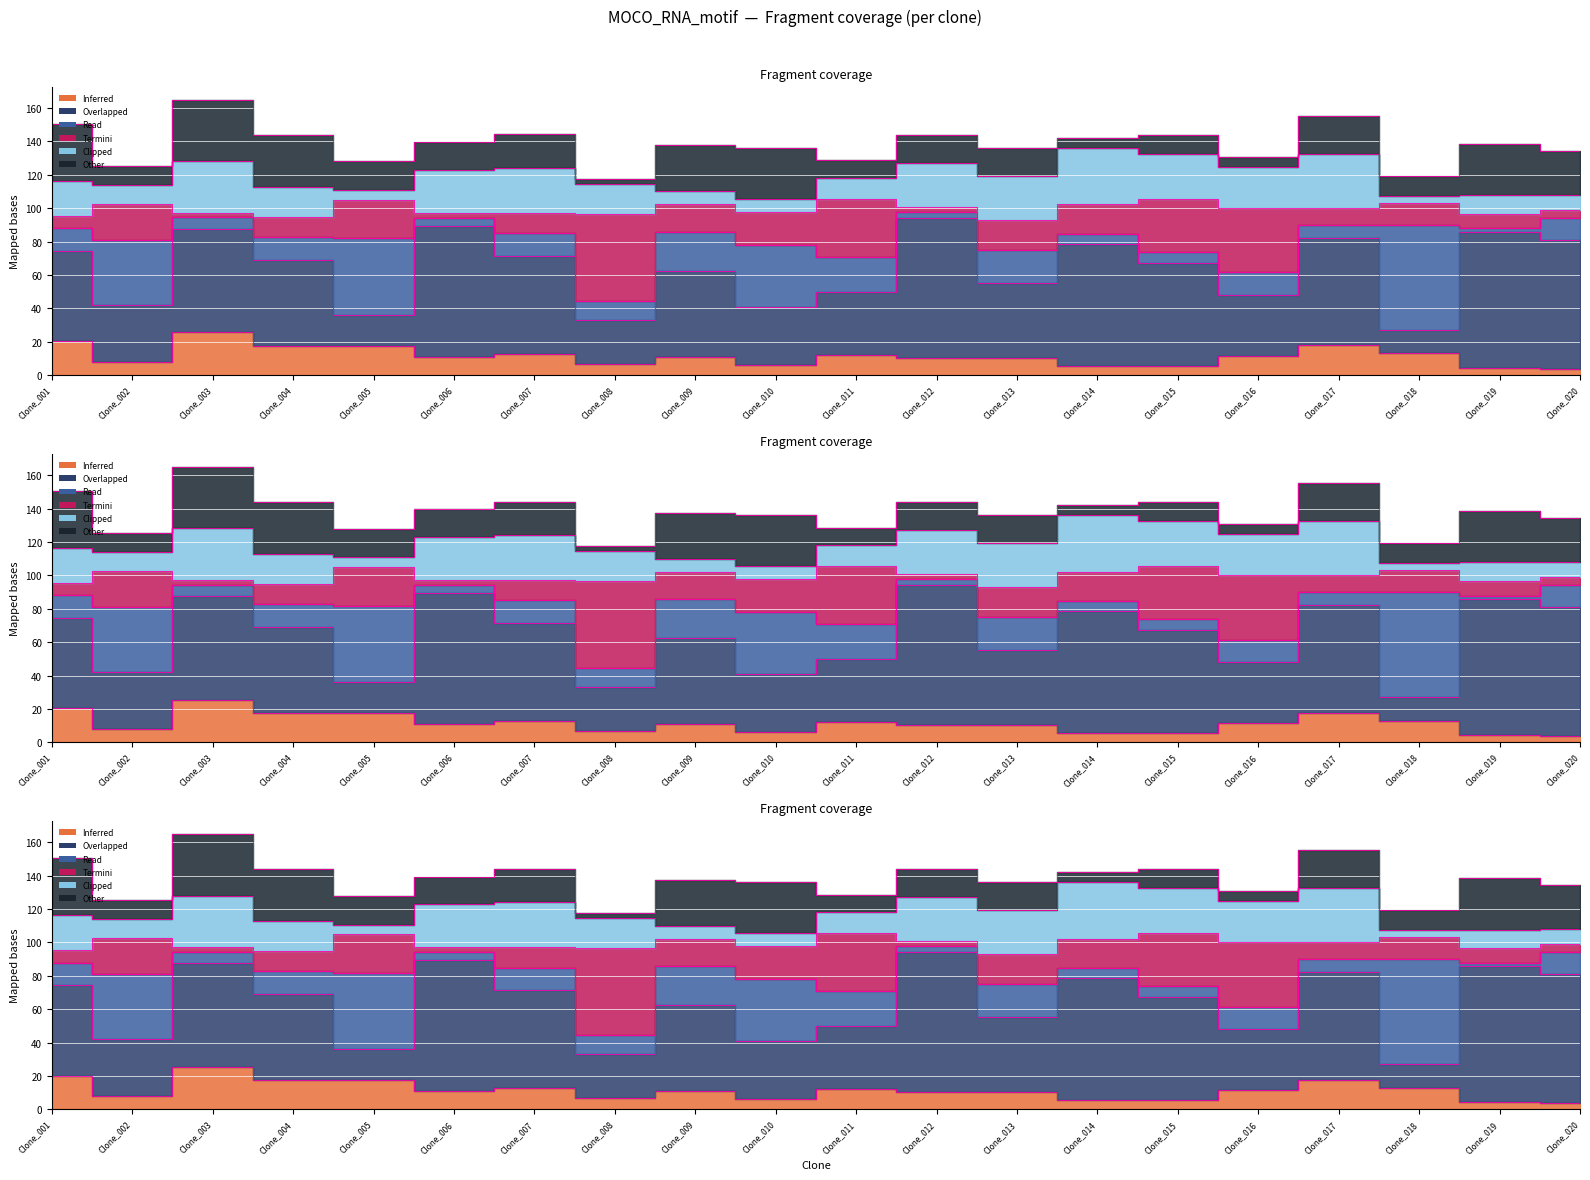

How many categories are shown in the chart?

20